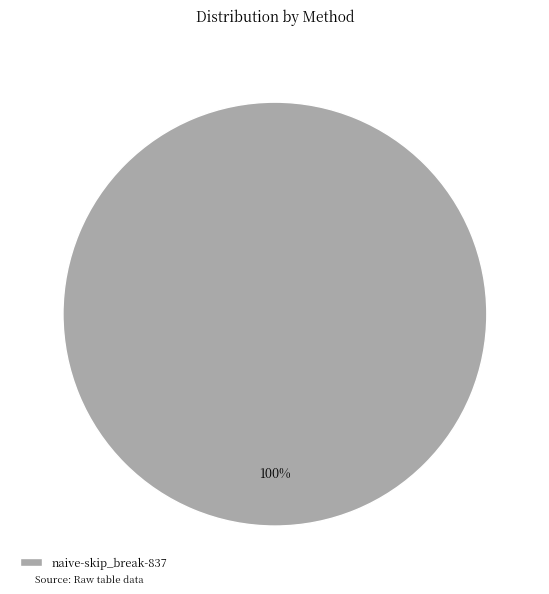

Rank the categories by value from lowest to highest.

naive-skip_break-837